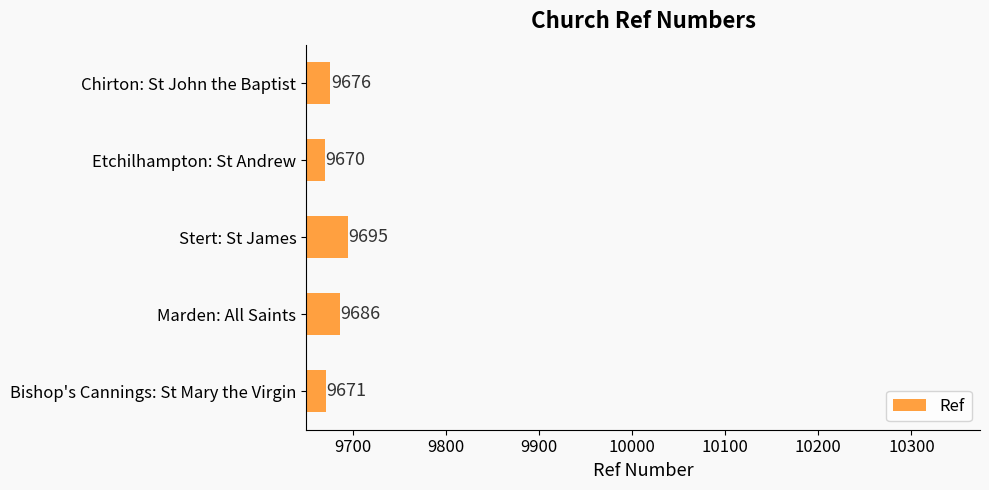

Reading bottom to top, extract all data points from this chart.

Bishop's Cannings: St Mary the Virgin=9671	Marden: All Saints=9686	Stert: St James=9695	Etchilhampton: St Andrew=9670	Chirton: St John the Baptist=9676